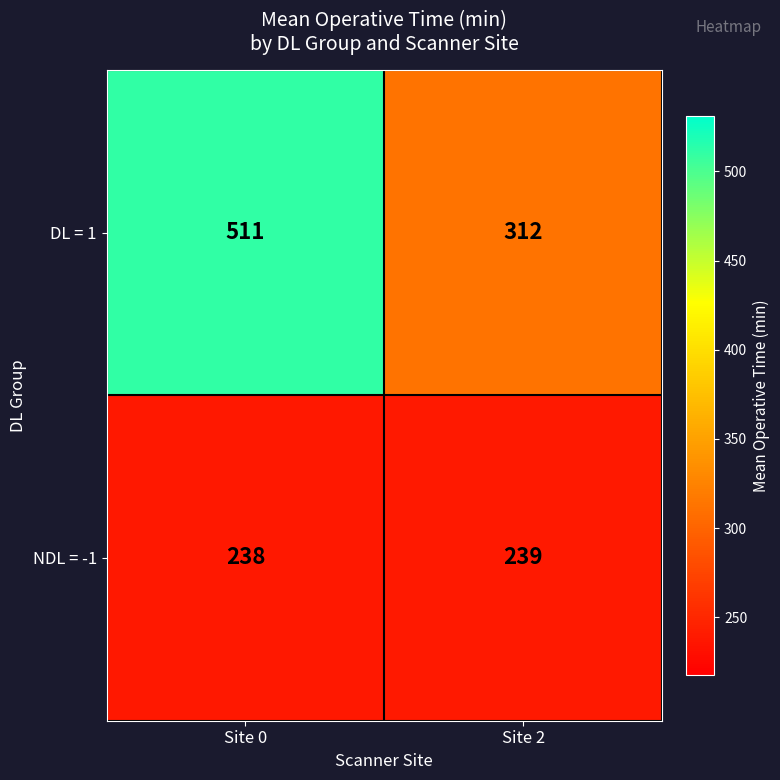

At how many categories does at least one series exceed 245?

2